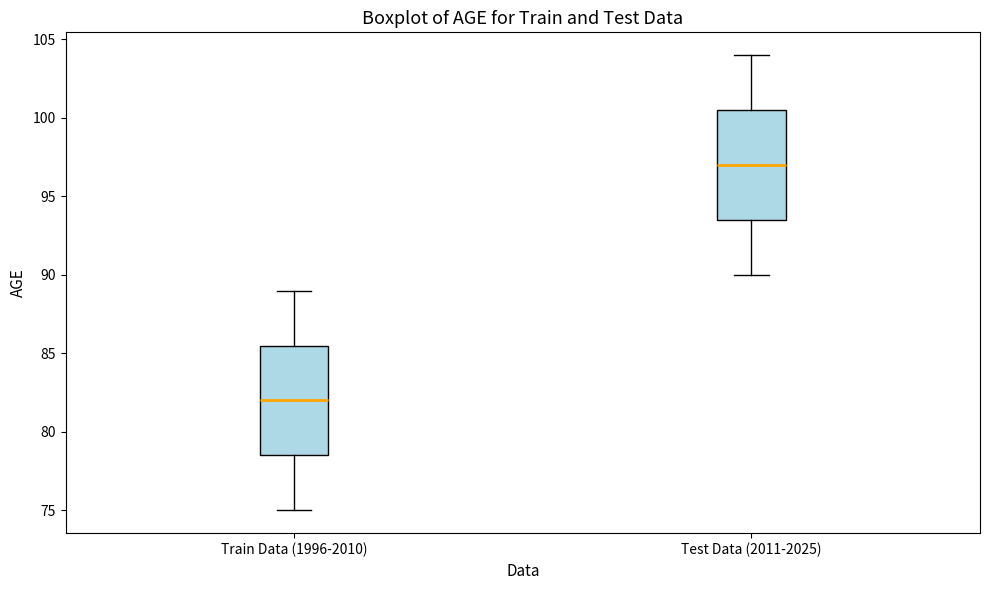

Reading left to right, transcribe this box plot: for each box, give where its median line is, the range the box spans, and where its two whiskers end, as read against the y-axis. The values are not printed on the chart, so give them approximately, as read against the axis.

Train Data (1996-2010): median 82.0, box 78.5 to 85.5, whiskers 75.0 to 89.0
Test Data (2011-2025): median 97.0, box 93.5 to 100.5, whiskers 90.0 to 104.0